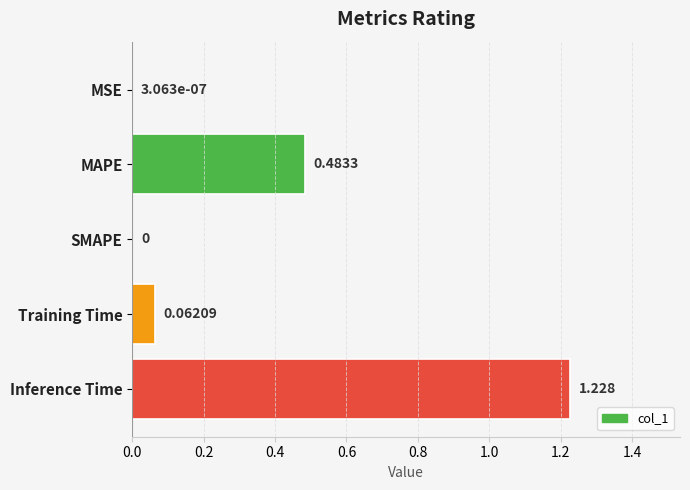

Which category has the highest value across all series?

Inference Time